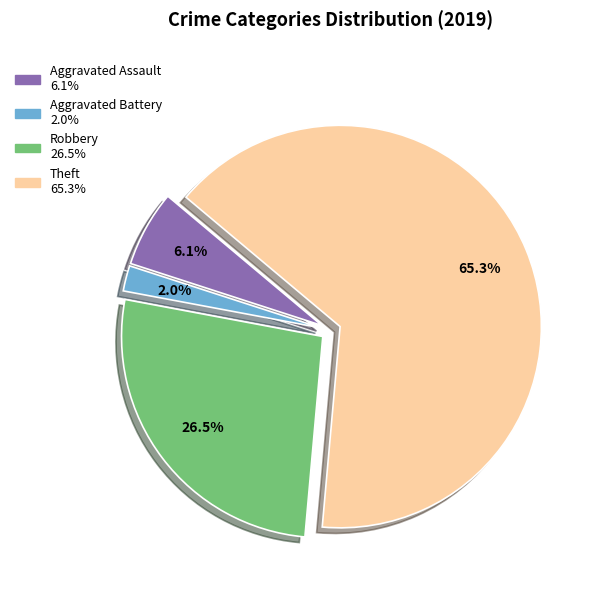

To the nearest percent, what is the difference between the largest and smallest slice percentages?

63%